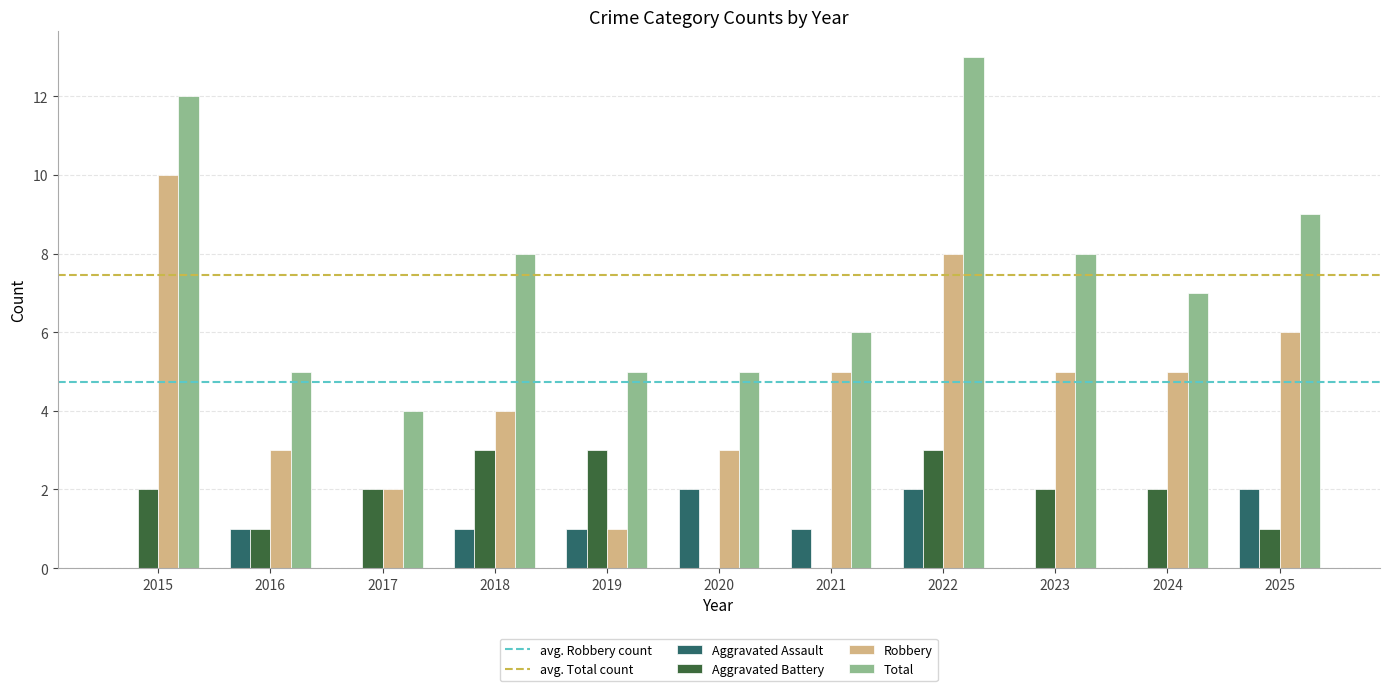

Is it true that Total equals 6 at 2021?

True